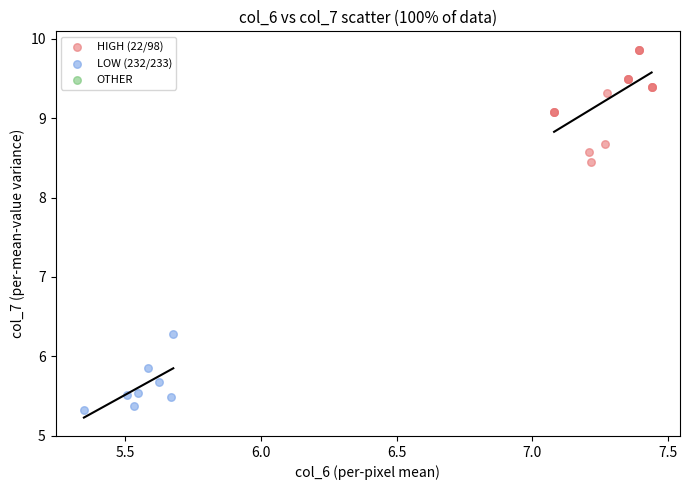

Which series reaches the maximum Y coordinate?

HIGH (22/98)